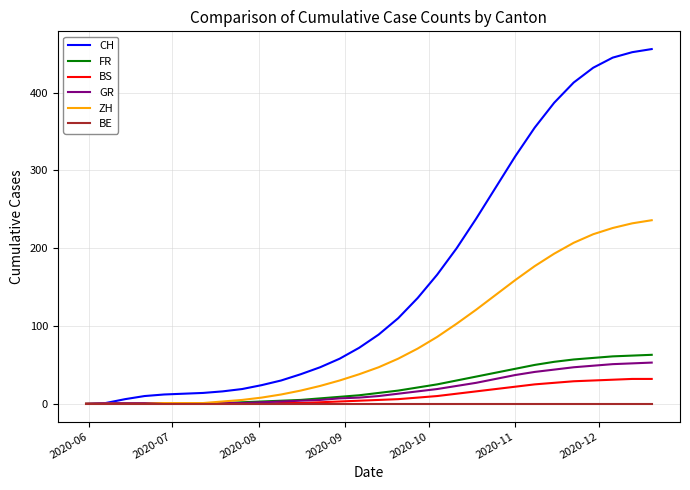

What is the maximum value shown in the chart?

456